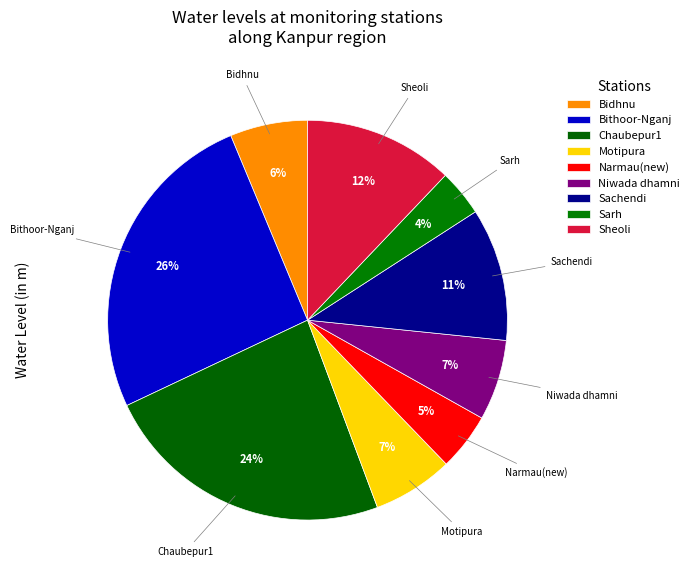

Which category has the smallest portion of the pie?

Sarh